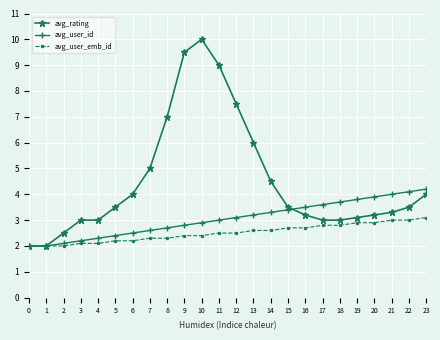

What is the total value across all series at 19?

9.8